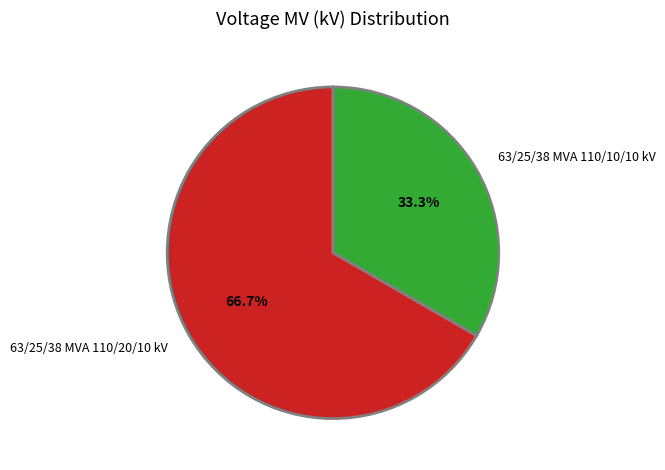

To the nearest percent, what is the average slice percentage?

50%